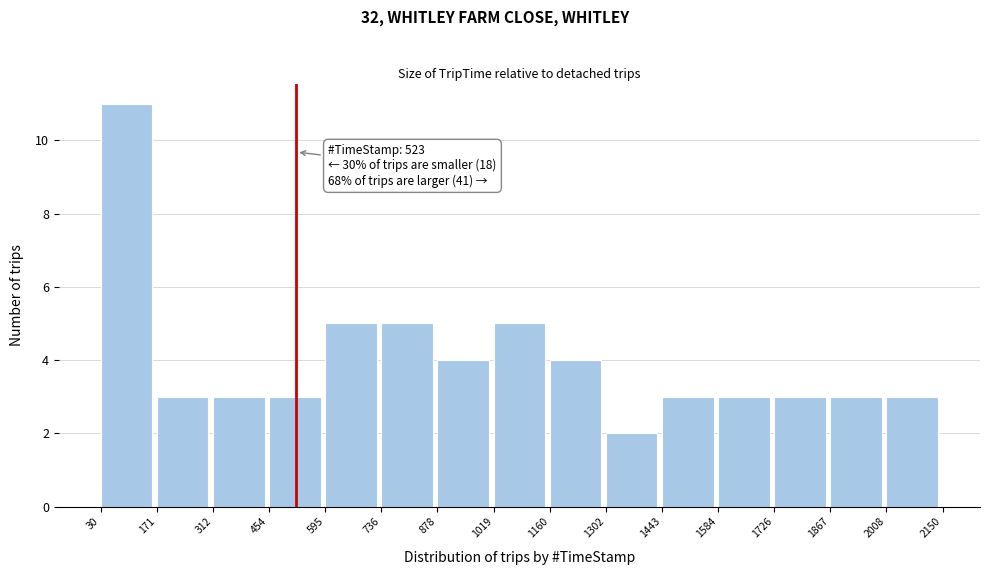

Over which range of the x-axis is the bar tallest?

30 to 171